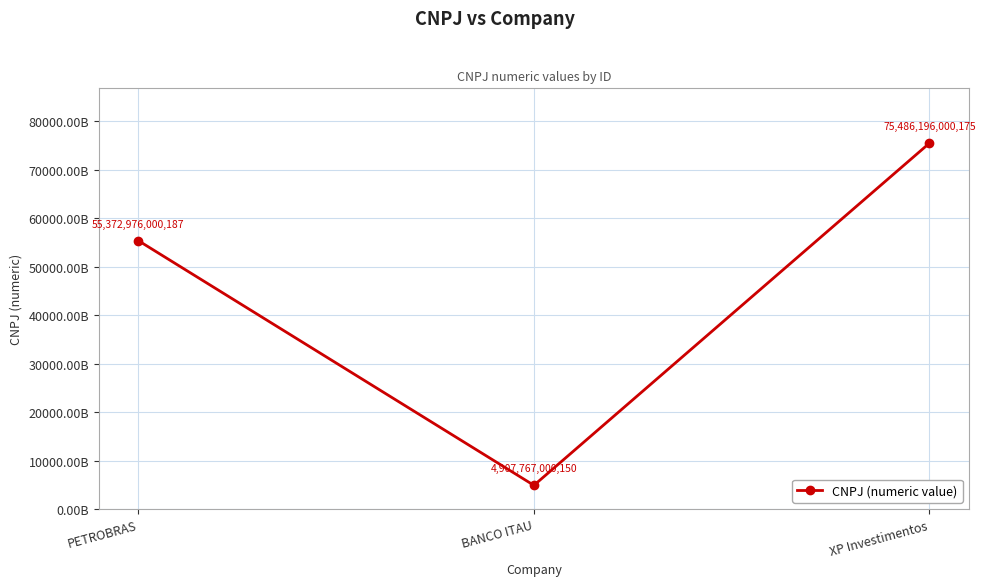

Is this an area chart (filled region under the line)?

No